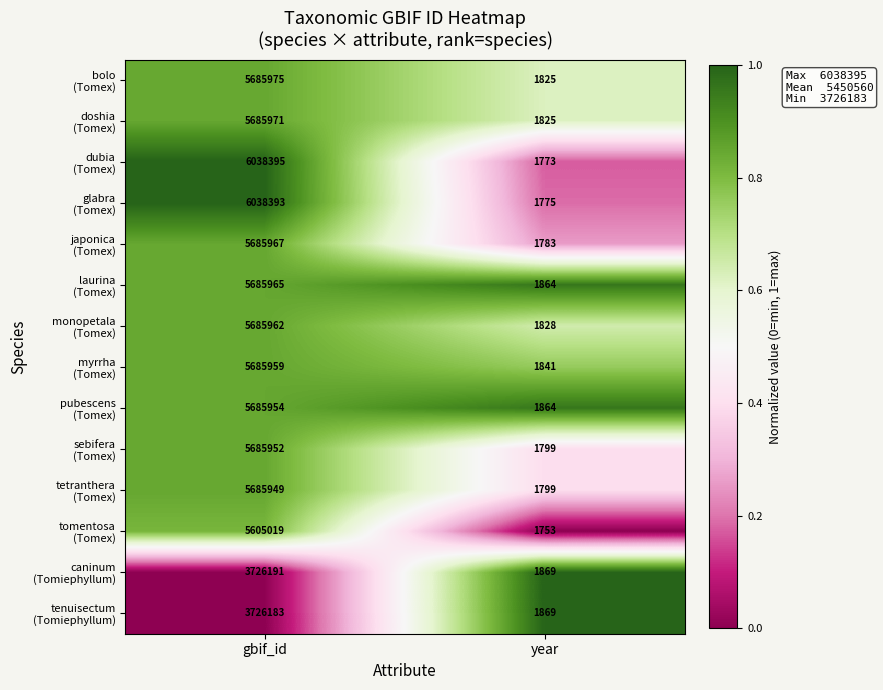

At which category is the sum across all series the highest?

gbif_id